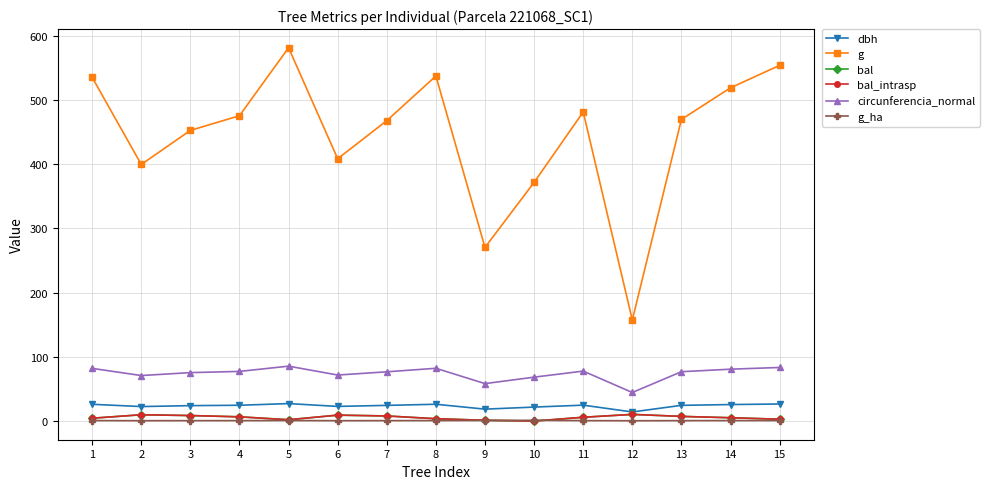

What is the spread (max minus min) of values at 12?

156.8